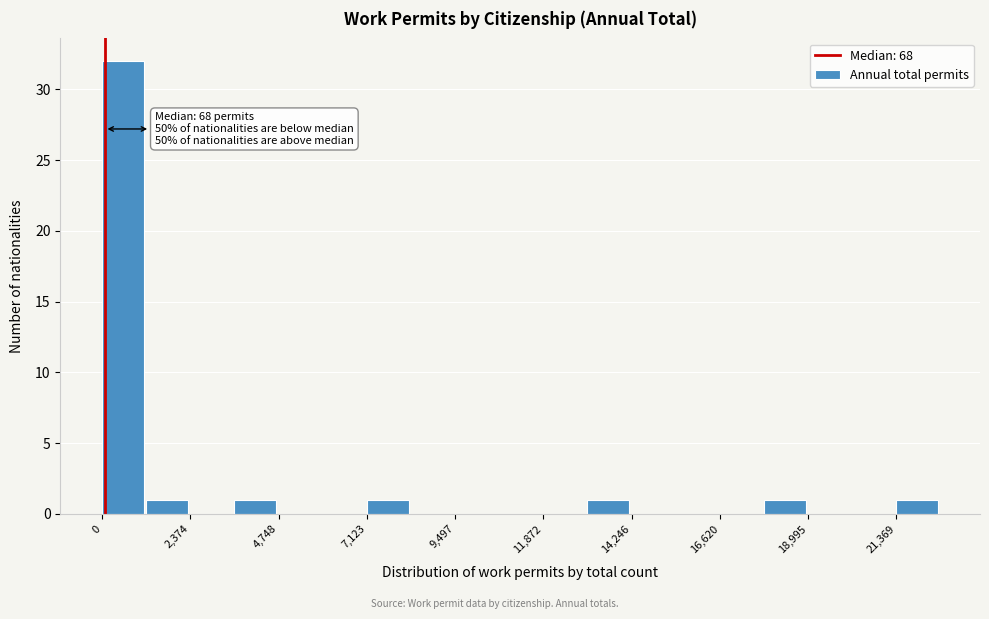

Around what value on the x-axis is the tallest bar? Give the approximate position of its centre, as read against the axis.

500